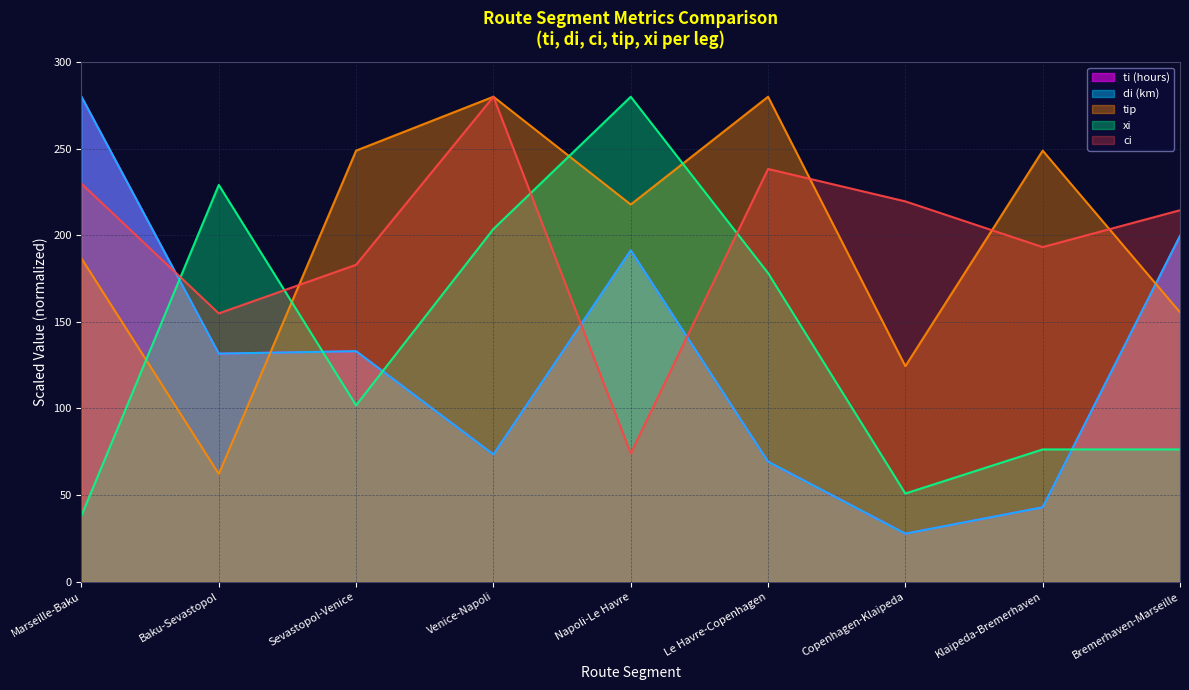

How many series are shown in this chart?

5